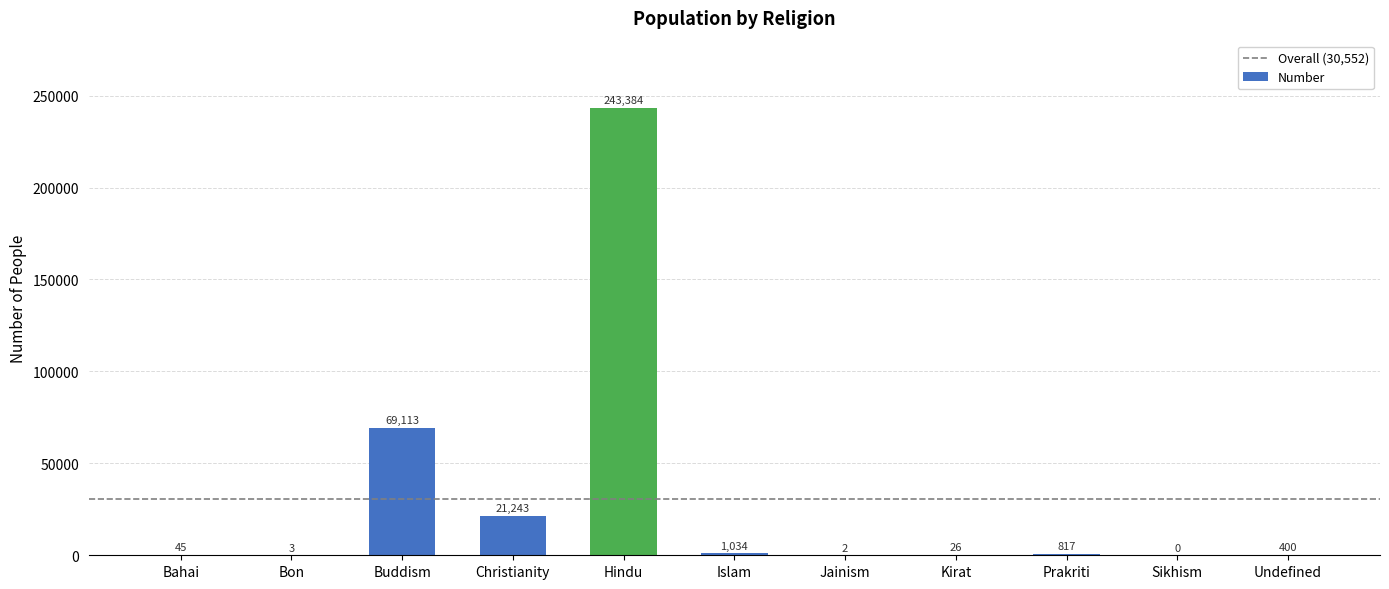

Which label corresponds to the largest value in the chart?

Hindu